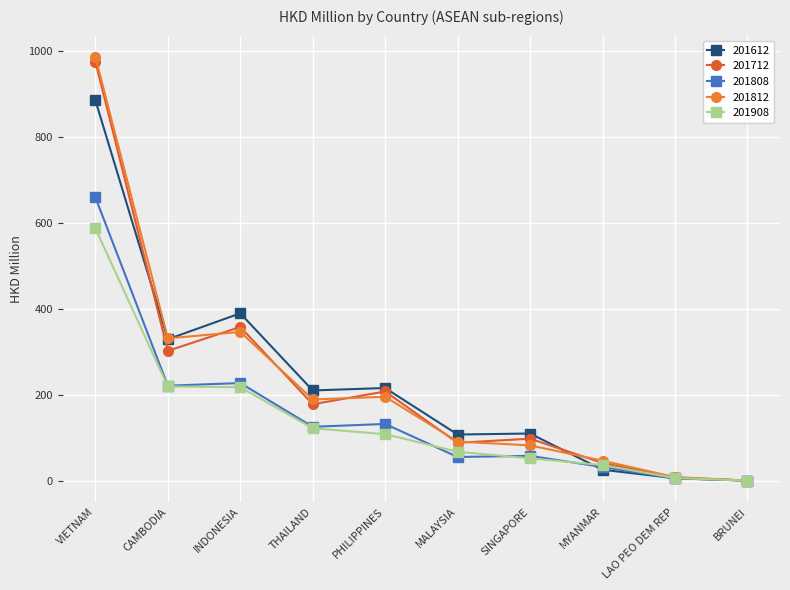

The value of 201812 at VIETNAM is 987.1. True or false?

True